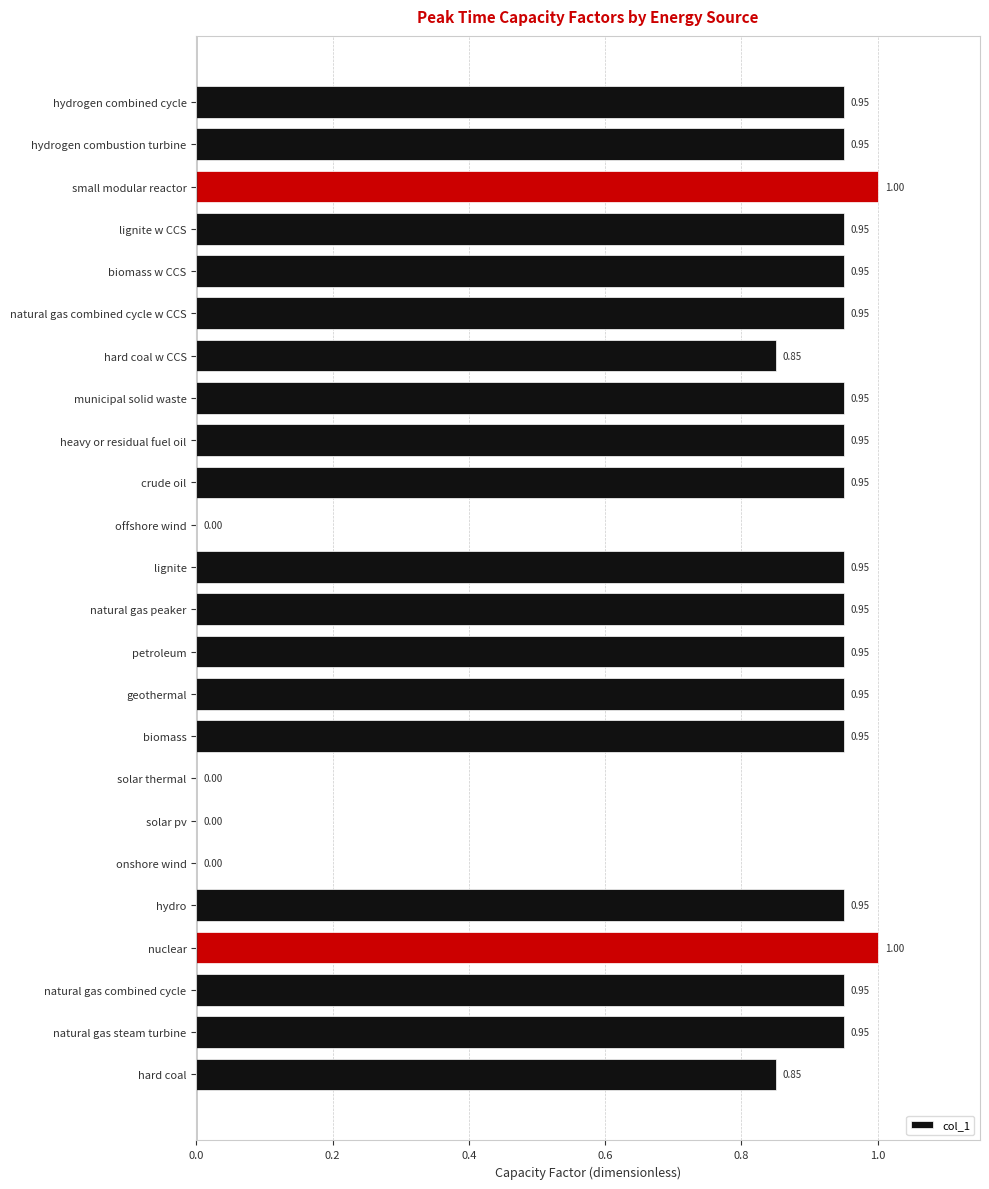

Are the bars horizontal?

Yes